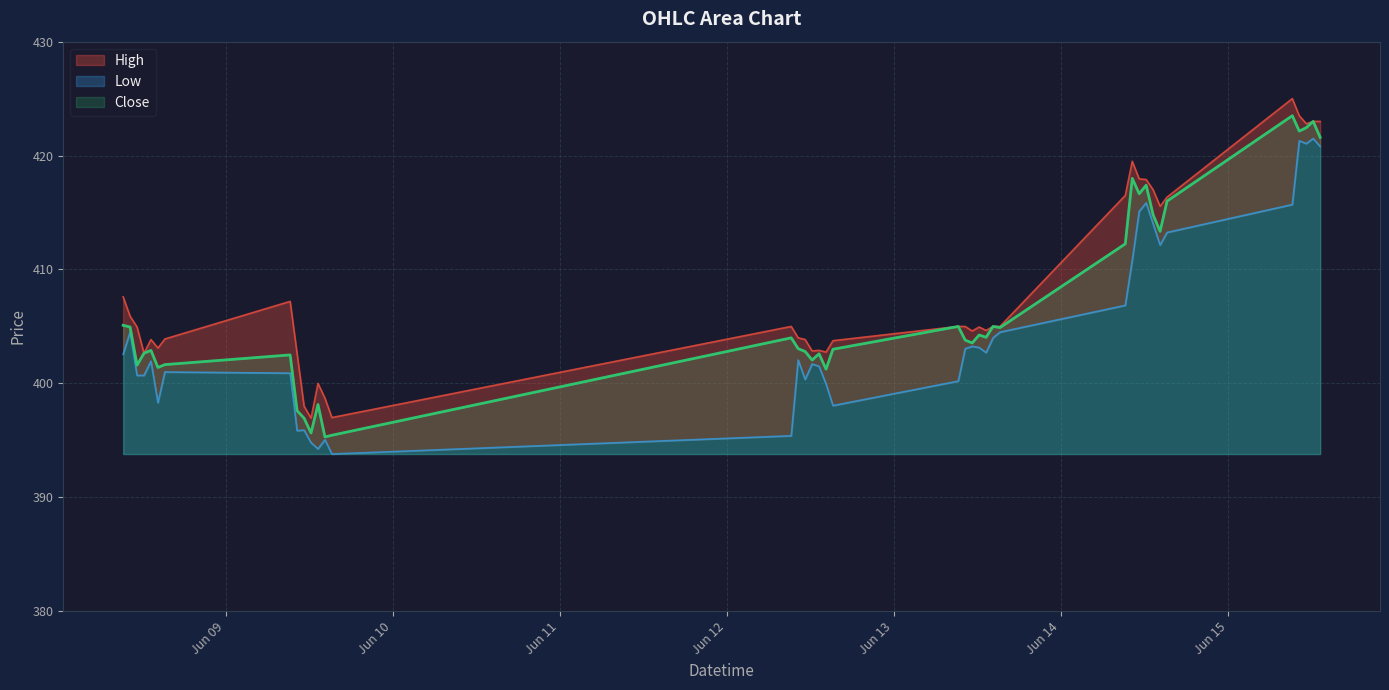

How many lines are shown in the chart?

3